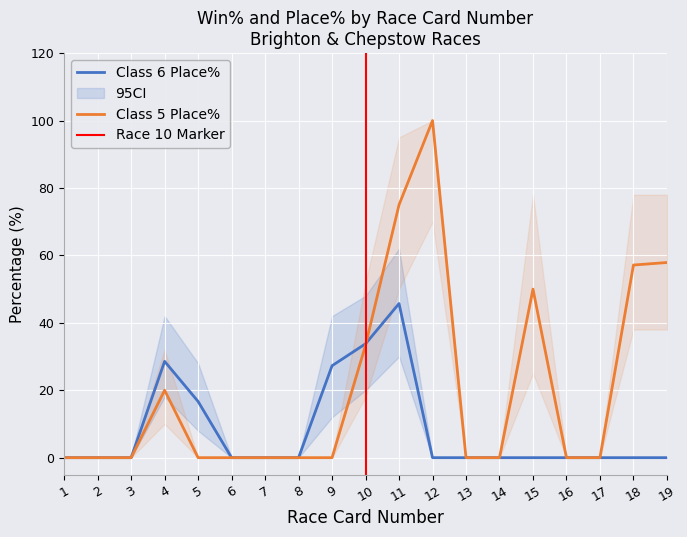

List the series in order of their overall mean, lowest first.

Class 6 Place%, Class 5 Place%